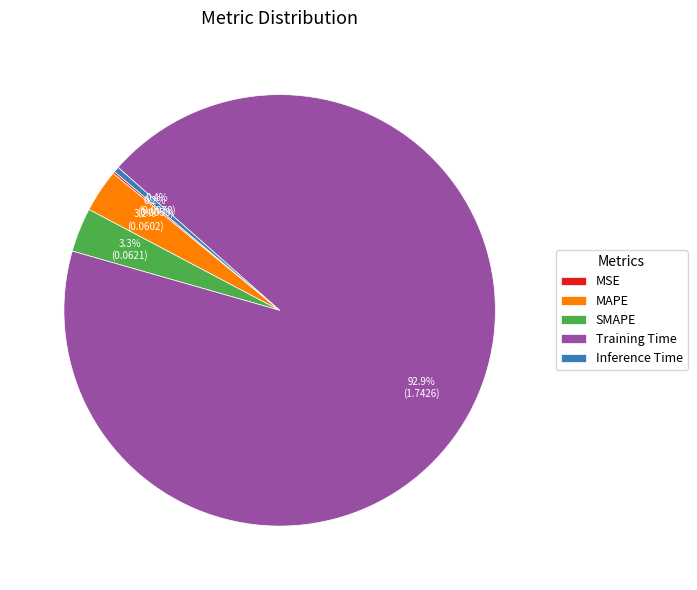

What percentage is NOT represented by Training Time?

7.1%